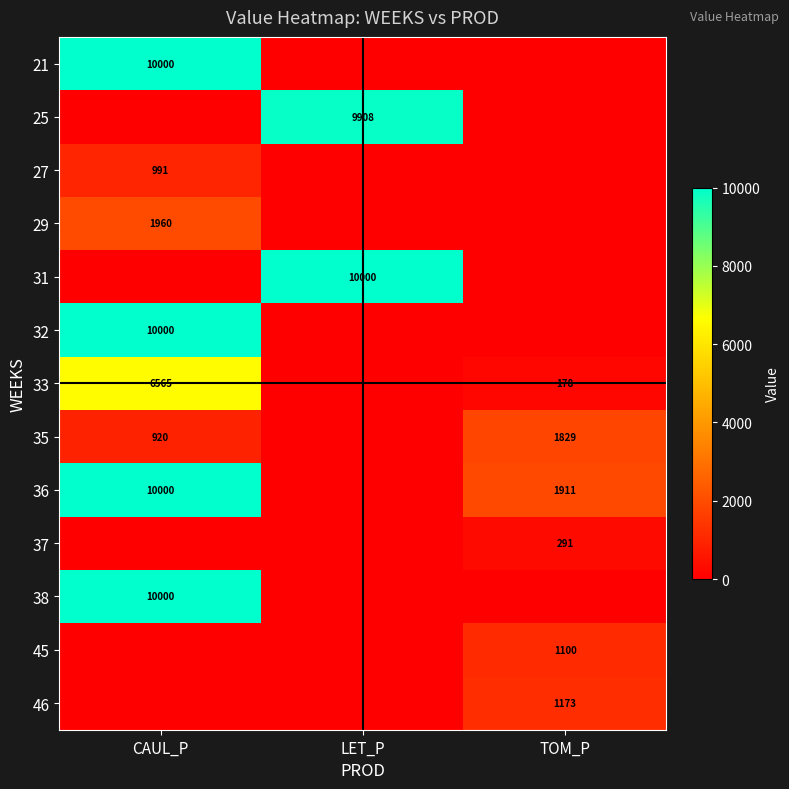

Is it true that 36 equals 1911 at TOM_P?

True